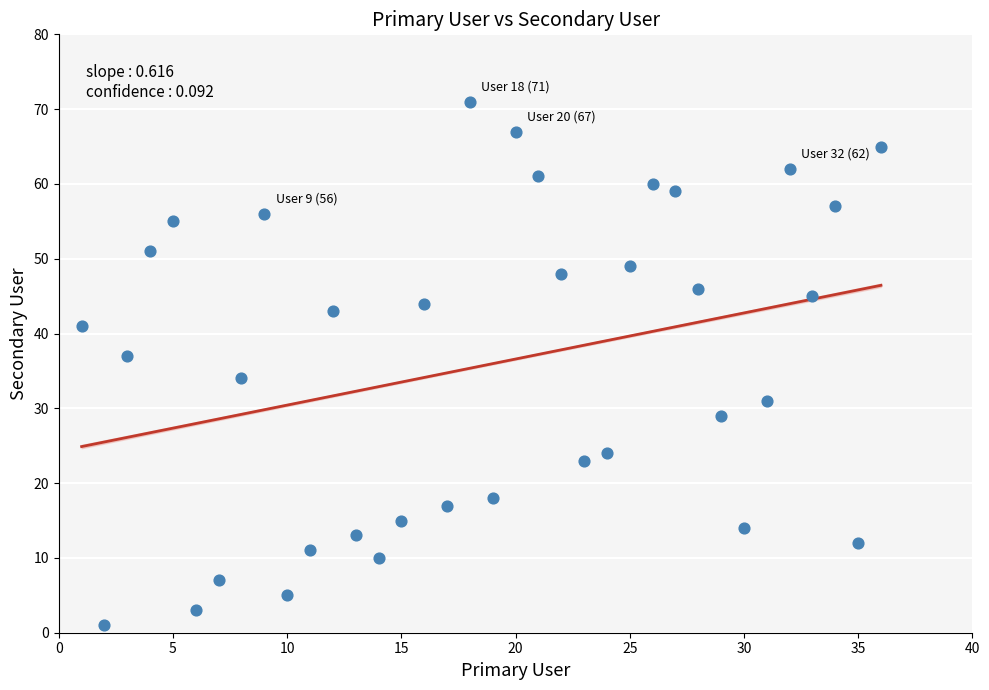

What Y value in the scatter plot is closest to 36?

37